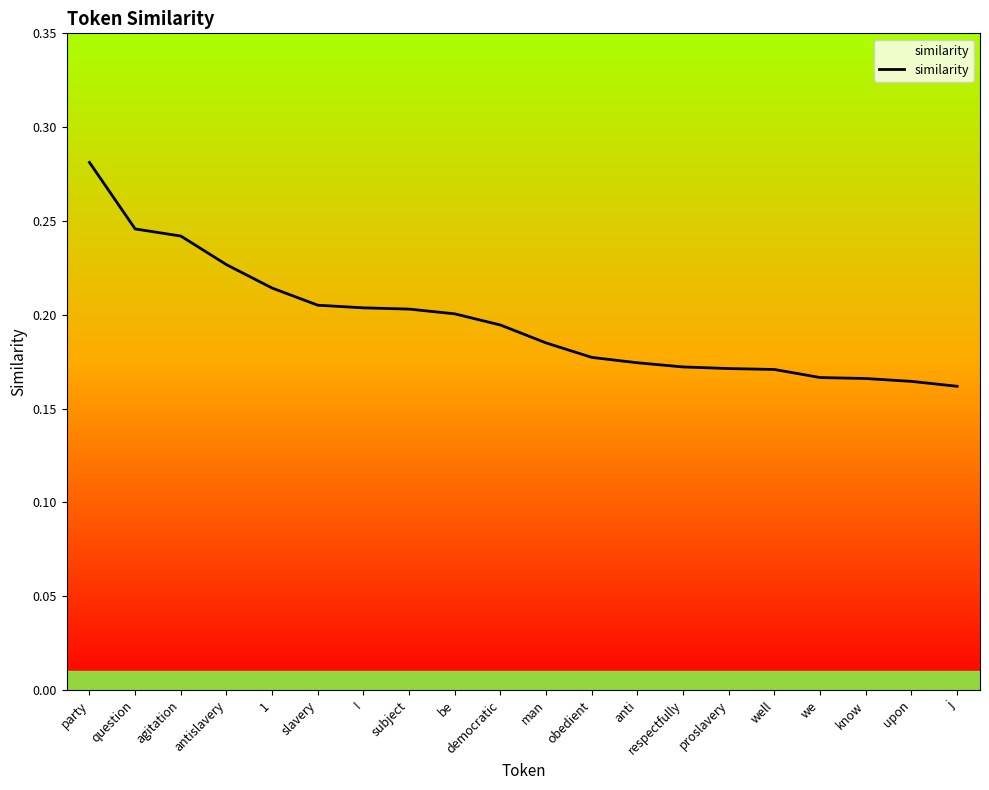

What position from the right is 1?

16